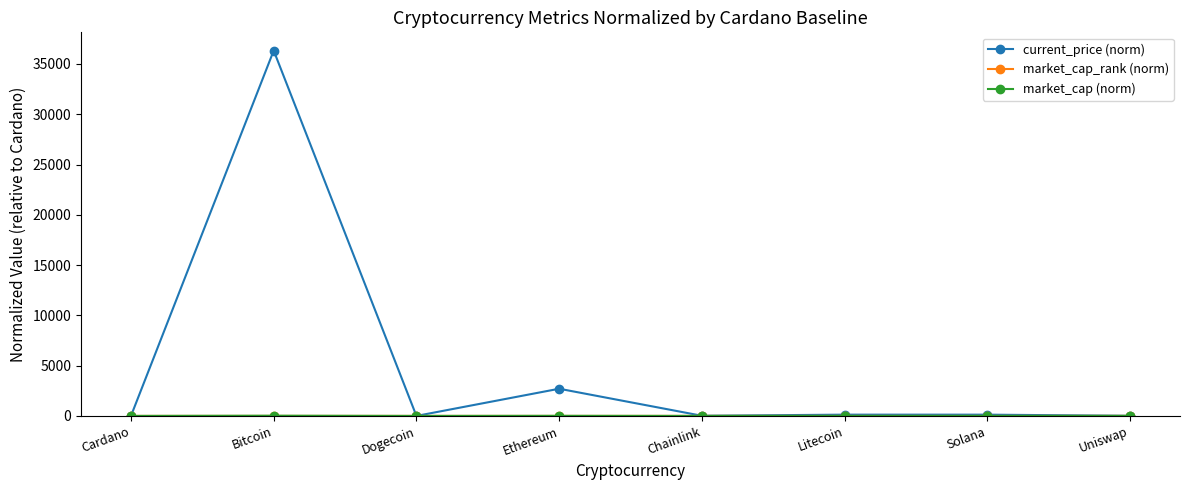

What is the greatest value displayed?

36327.5